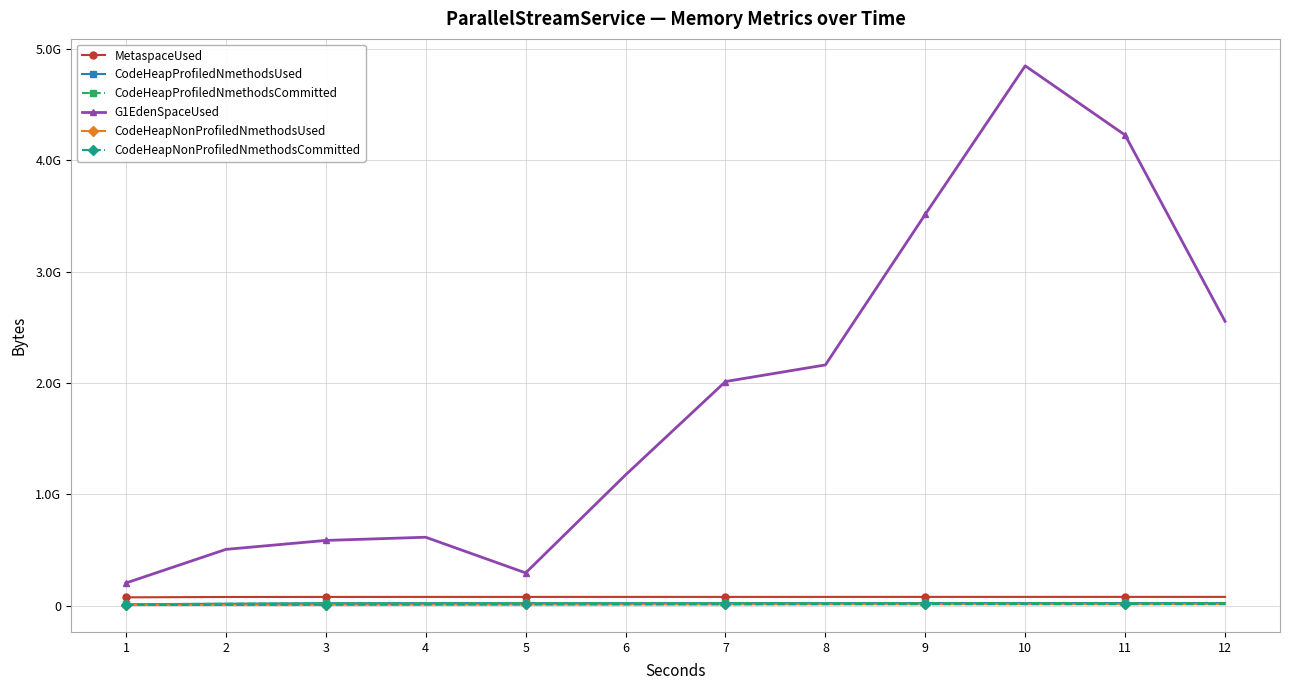

What is the average value of the MetaspaceUsed series?

77510938.0